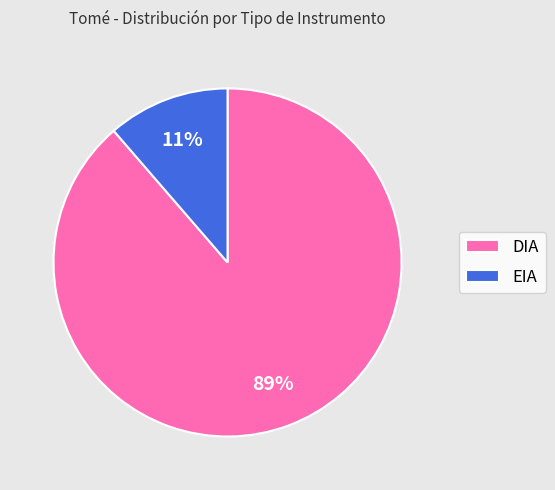

The DIA slice represents 89% of the pie. True or false?

True